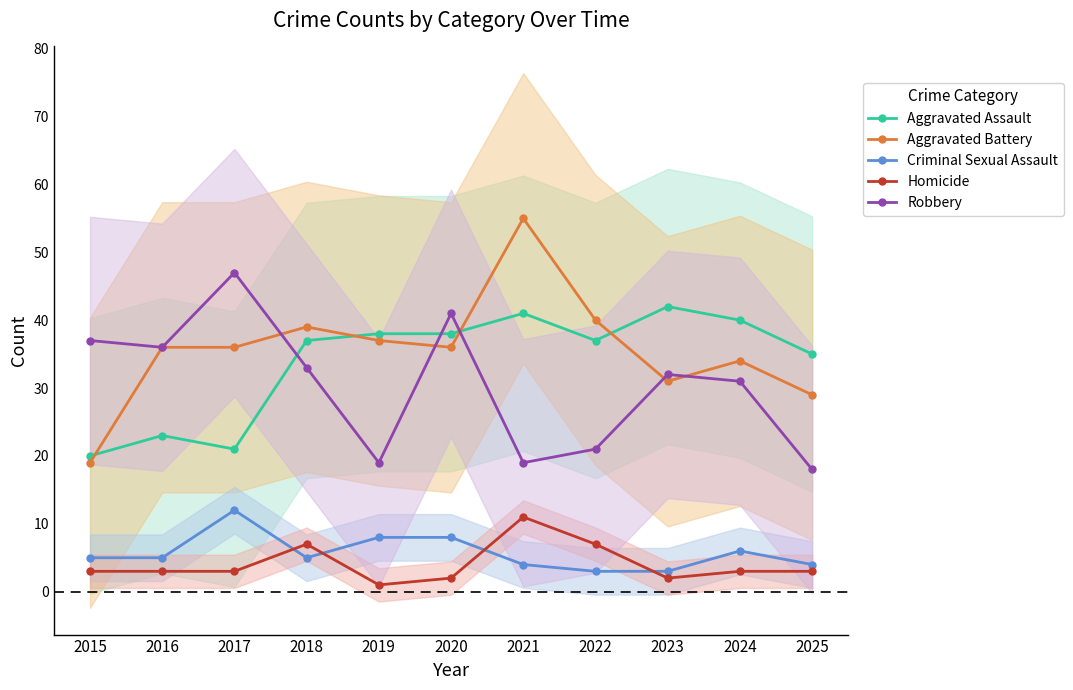

Reading left to right, transcribe all the data shown in this chart.

Aggravated Assault: 2015=20	2016=23	2017=21	2018=37	2019=38	2020=38	2021=41	2022=37	2023=42	2024=40	2025=35
Aggravated Battery: 2015=19	2016=36	2017=36	2018=39	2019=37	2020=36	2021=55	2022=40	2023=31	2024=34	2025=29
Criminal Sexual Assault: 2015=5	2016=5	2017=12	2018=5	2019=8	2020=8	2021=4	2022=3	2023=3	2024=6	2025=4
Homicide: 2015=3	2016=3	2017=3	2018=7	2019=1	2020=2	2021=11	2022=7	2023=2	2024=3	2025=3
Robbery: 2015=37	2016=36	2017=47	2018=33	2019=19	2020=41	2021=19	2022=21	2023=32	2024=31	2025=18